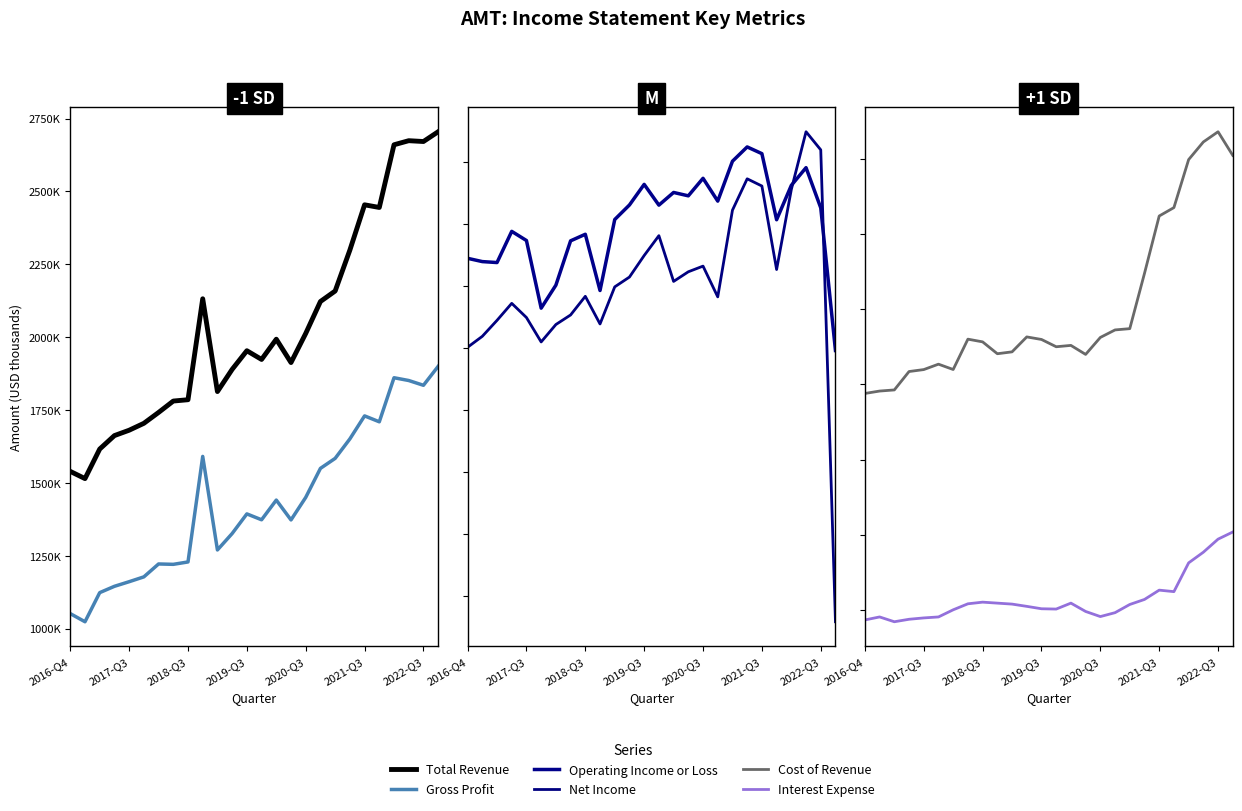

How many series are shown in this chart?

6